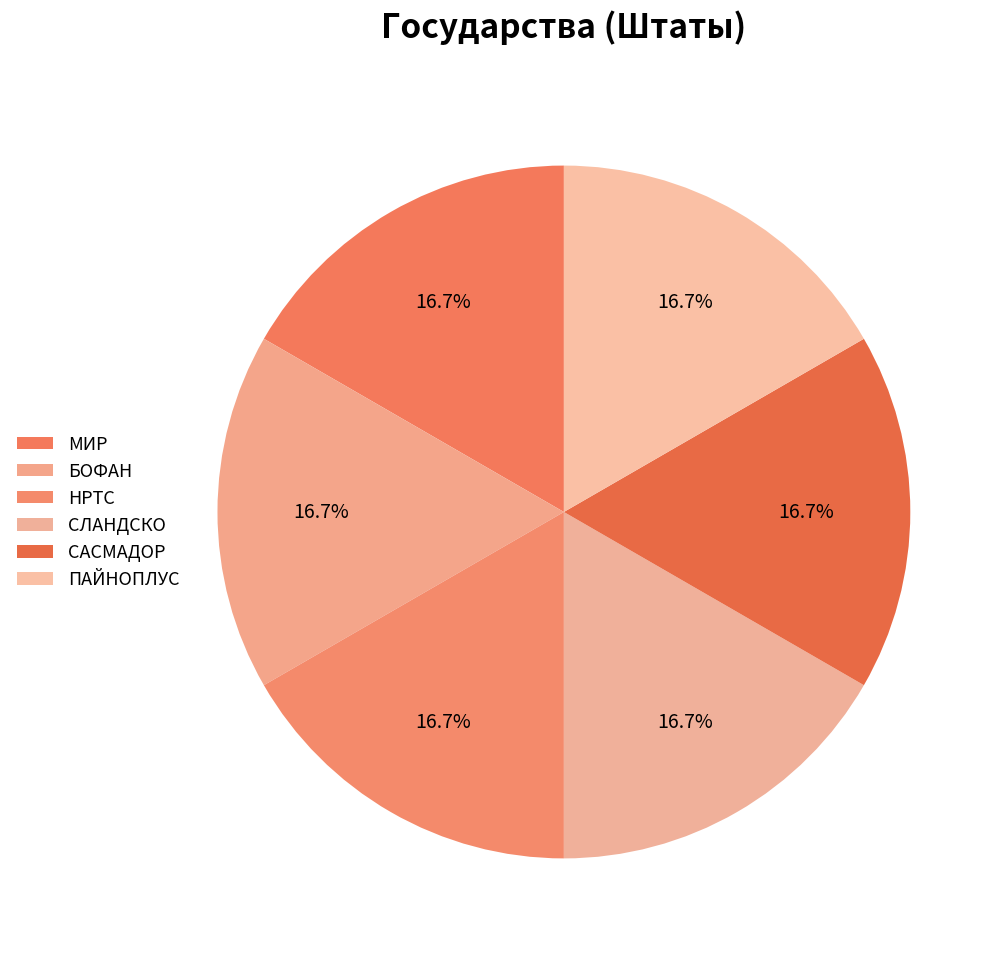

Count the number of slices in the pie.

6